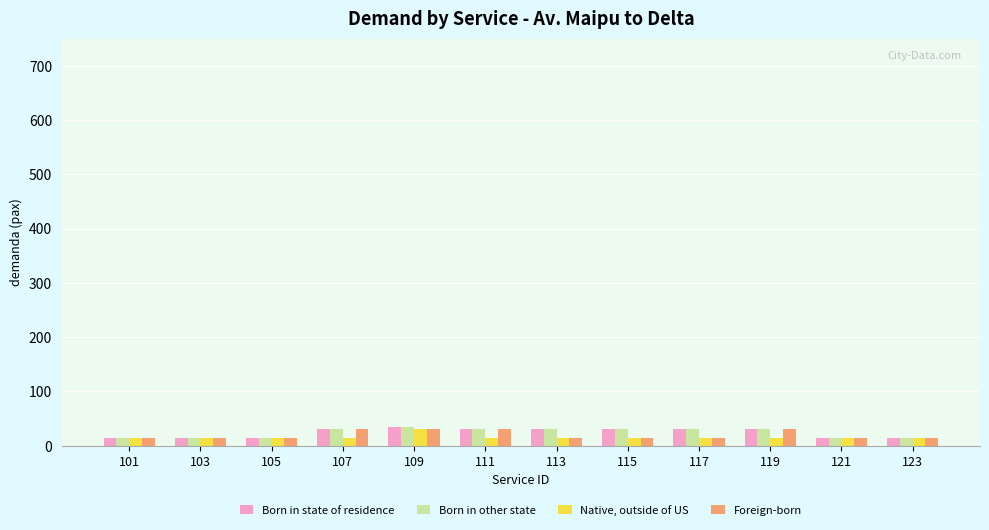

Is it true that Native, outside of US equals 15 at 123?

True